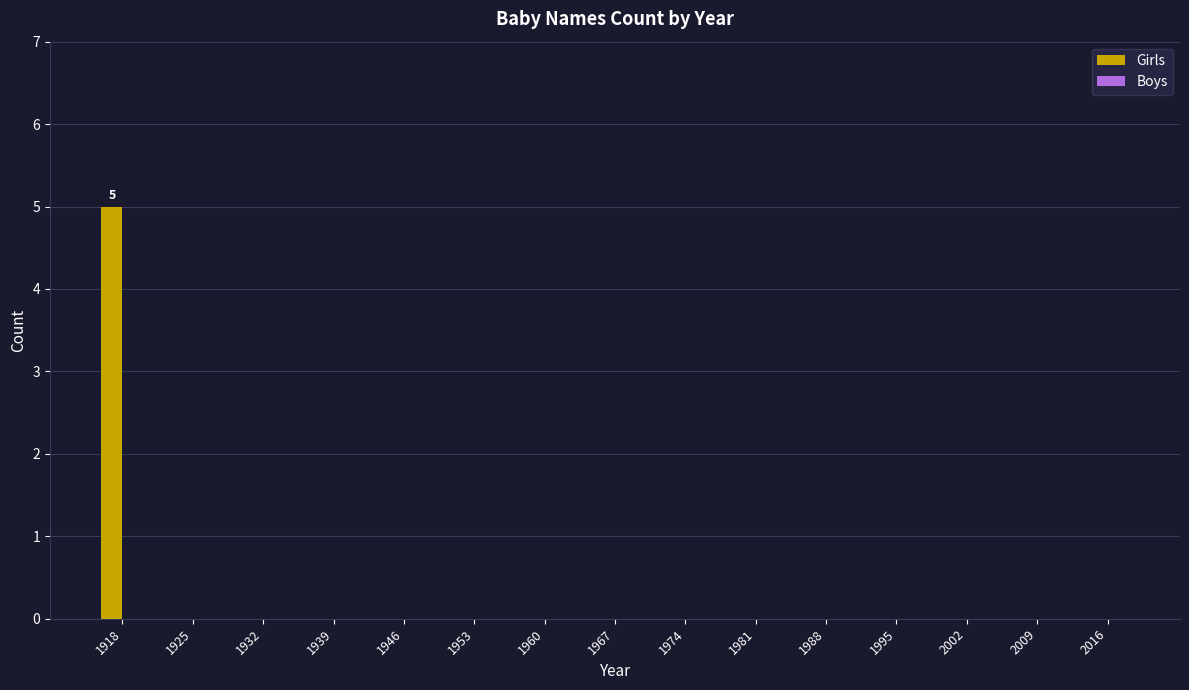

Are the bars horizontal?

No